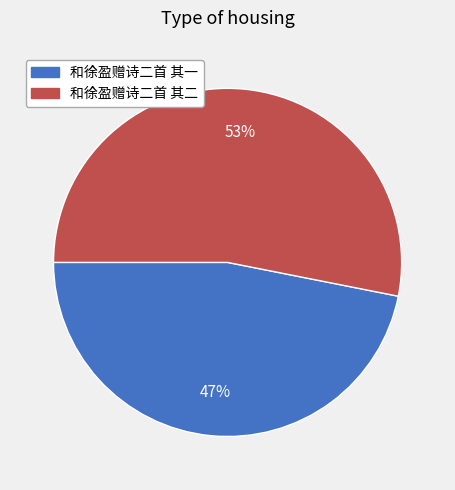

Does any single category account for the majority?

Yes